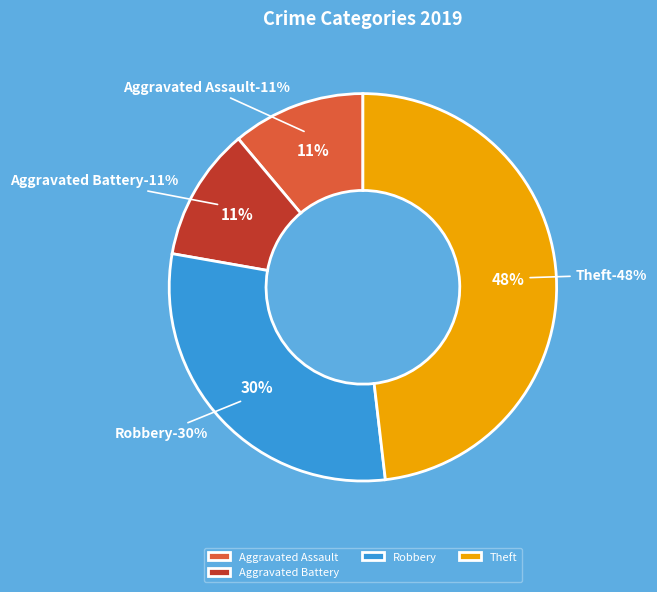

Is it true that Theft is 48% of the pie?

True